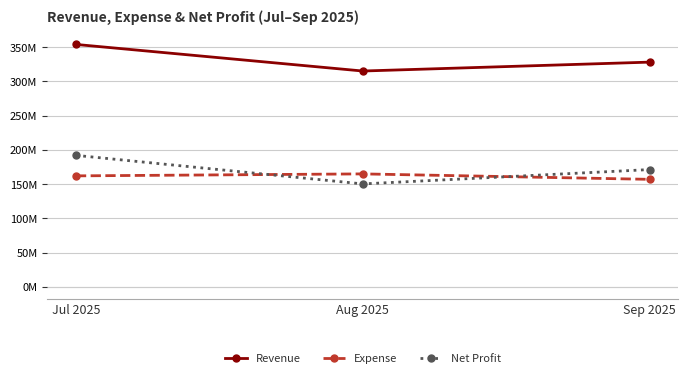

At which category is the sum across all series the highest?

Jul 2025